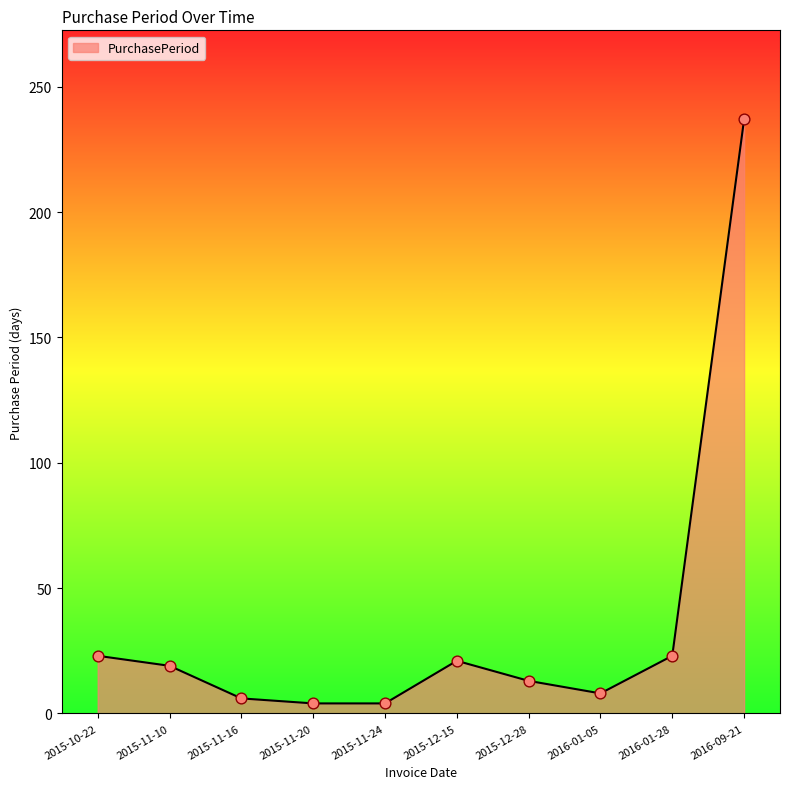

What is the change in value from 2015-11-10 to 2015-11-24?

-15